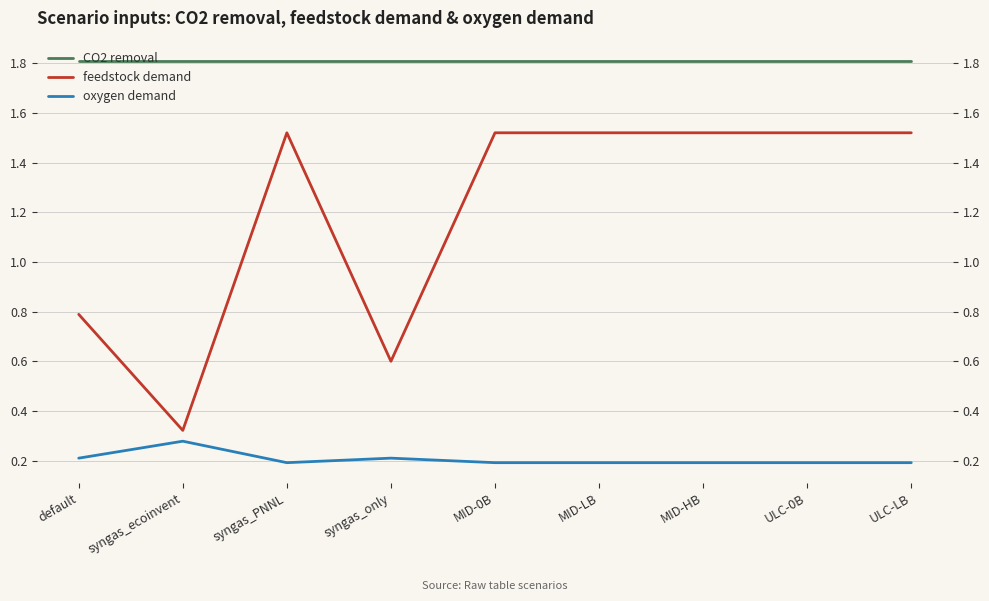

List the series in order of their peak value, lowest first.

oxygen demand, feedstock demand, CO2 removal